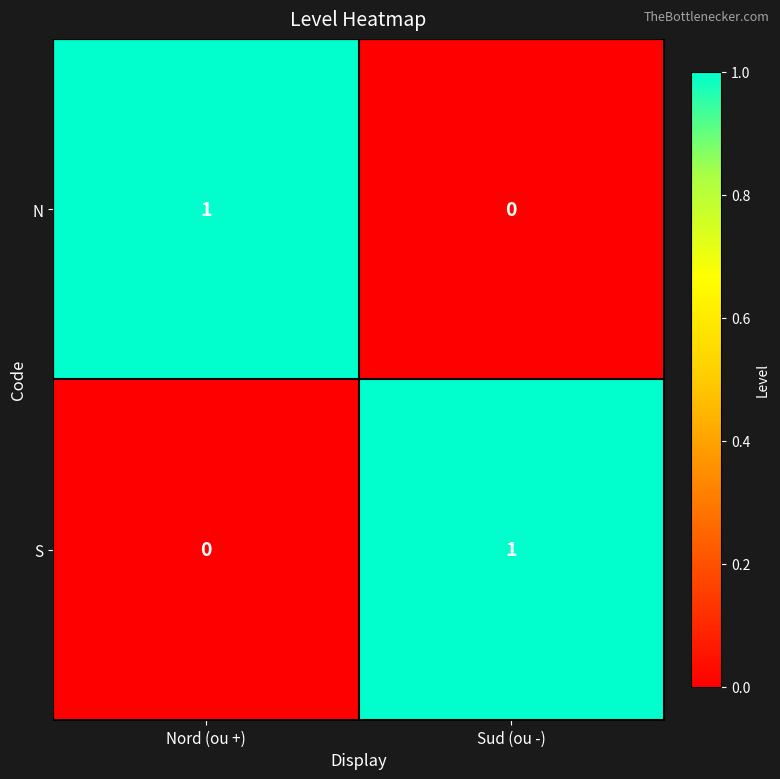

What is the difference between the highest and lowest values at Nord (ou +)?

1